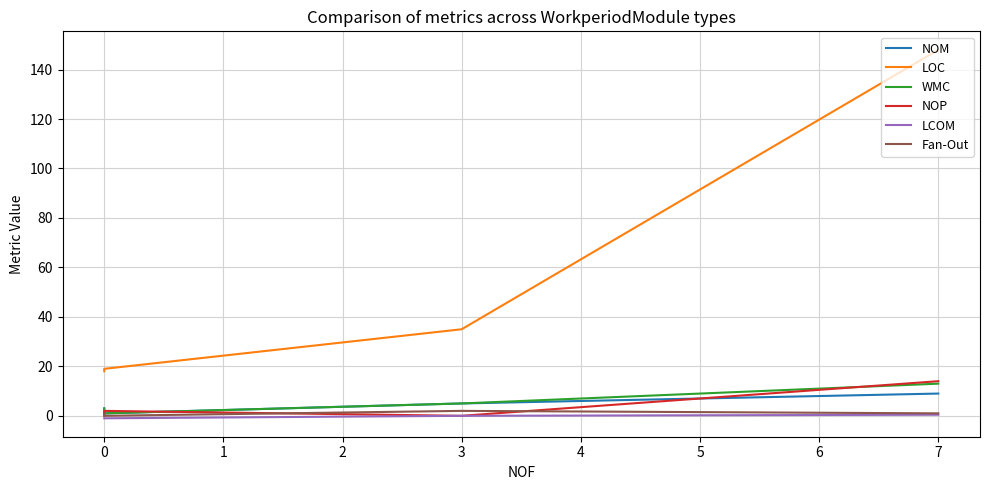

How many values in LCOM are below zero?

2